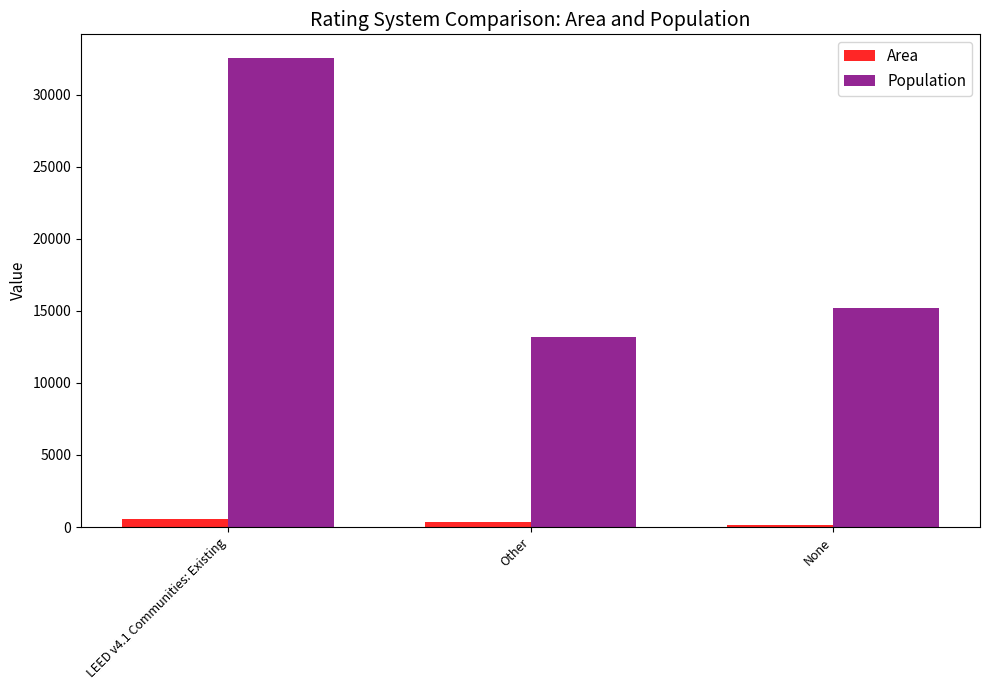

At how many categories does at least one series exceed 11829?

3